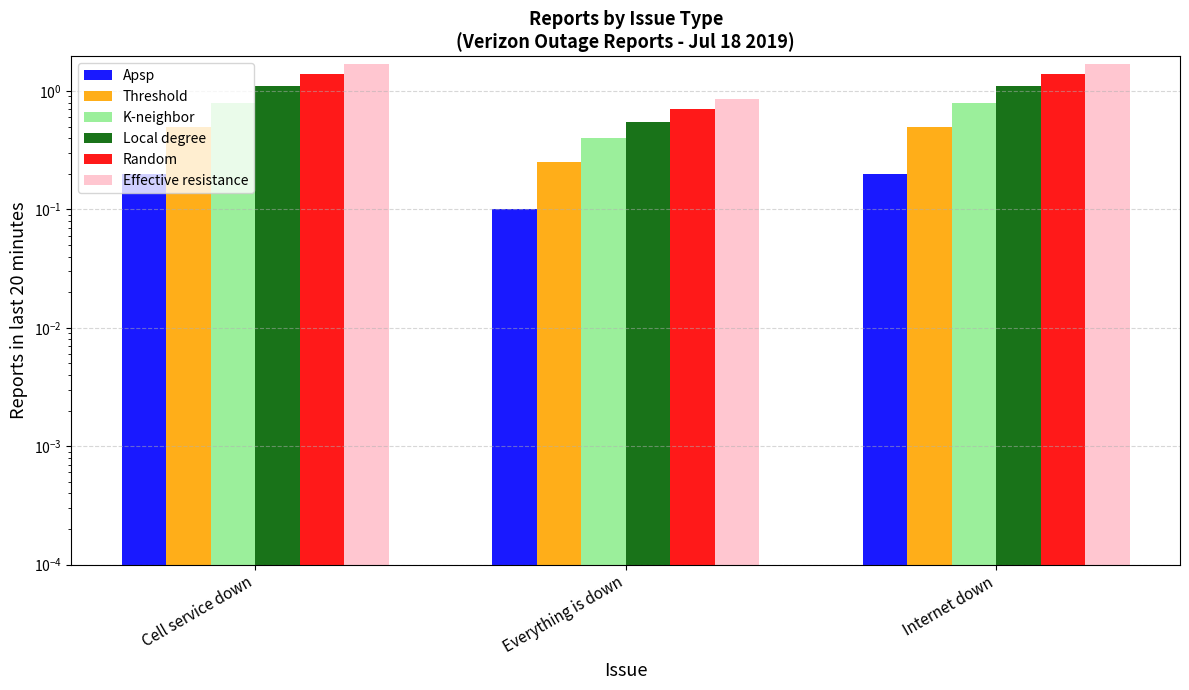

Which series has the widest spread of values?

Effective resistance